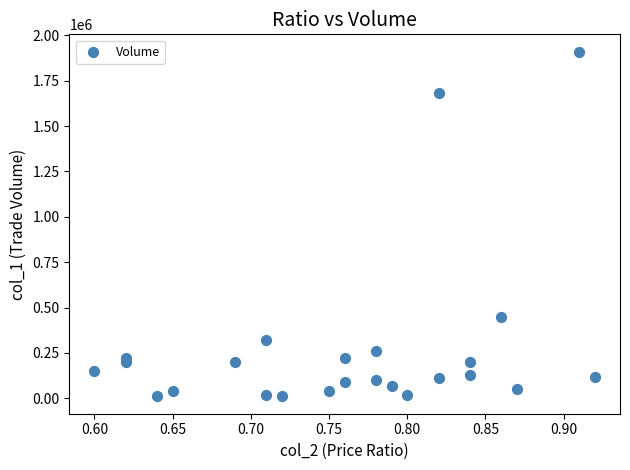

What Y value in the scatter plot is closest to 960000?

448000